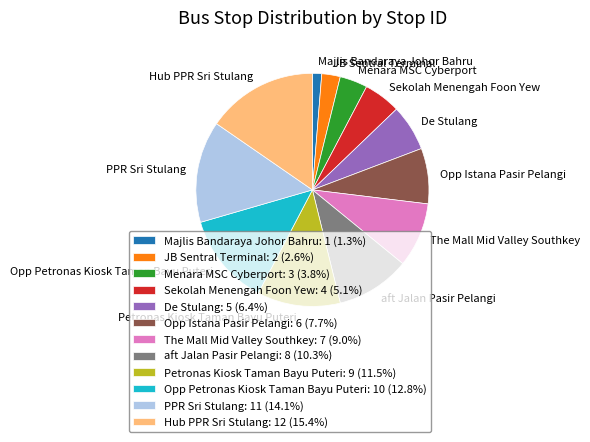

Which has a higher value, Majlis Bandaraya Johor Bahru or Sekolah Menengah Foon Yew?

Sekolah Menengah Foon Yew